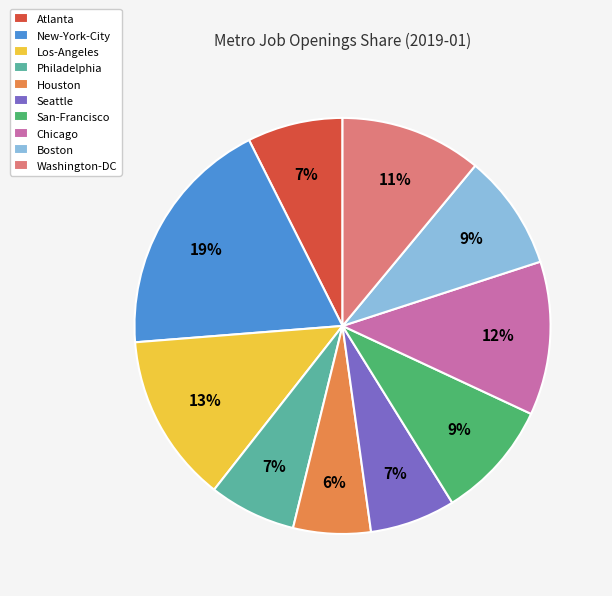

Which has a higher value, Los-Angeles or Boston?

Los-Angeles